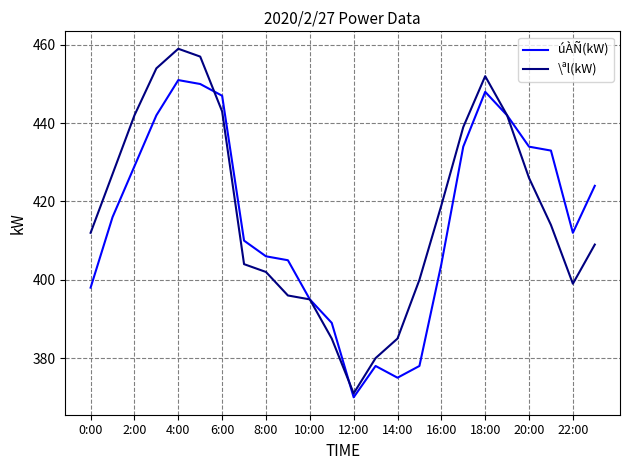

Which series has the widest spread of values?

\ªl(kW)